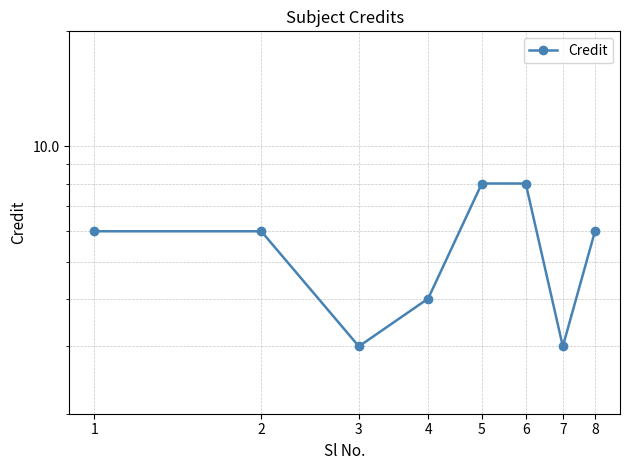

How many data points are above 6?

2